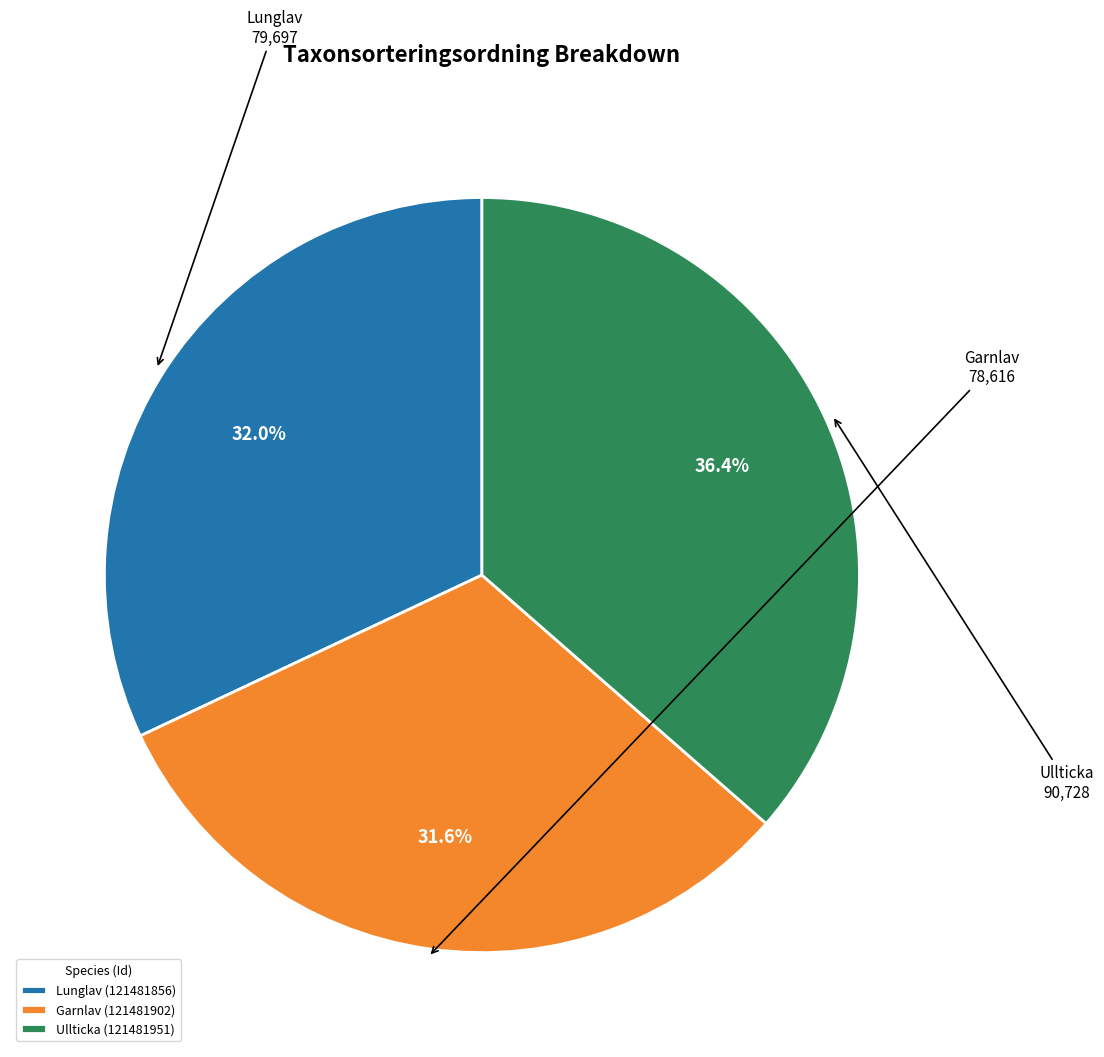

What is the largest slice in the pie chart?

Ullticka (121481951)